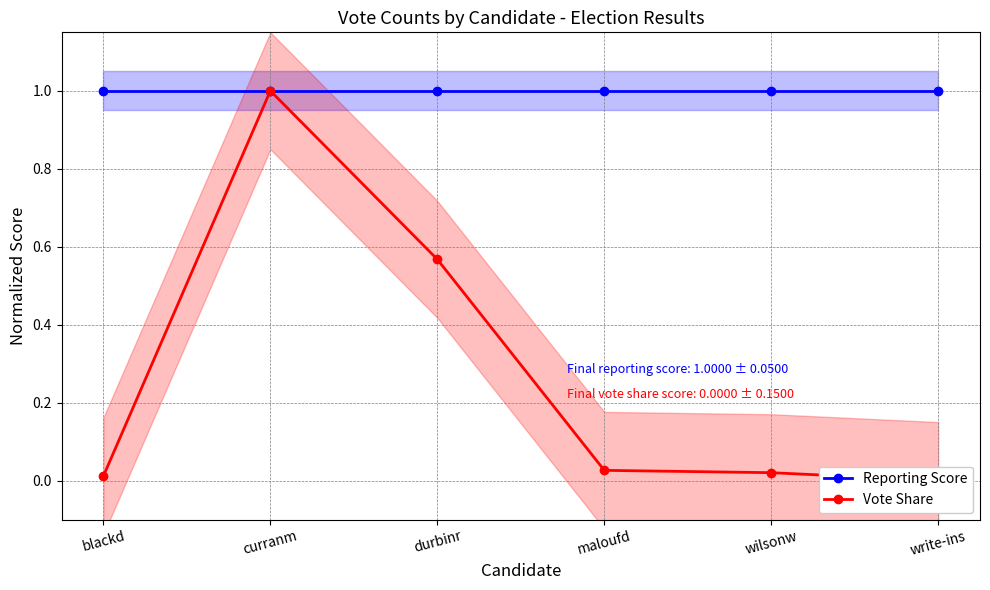

What is the sum of all Vote Share values?

1.6